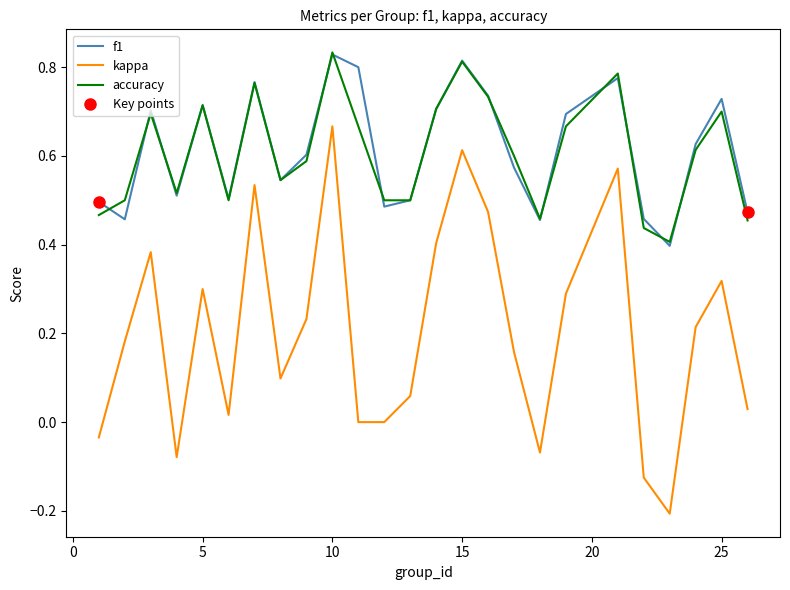

Is it true that accuracy equals 1.0 at 5?

False